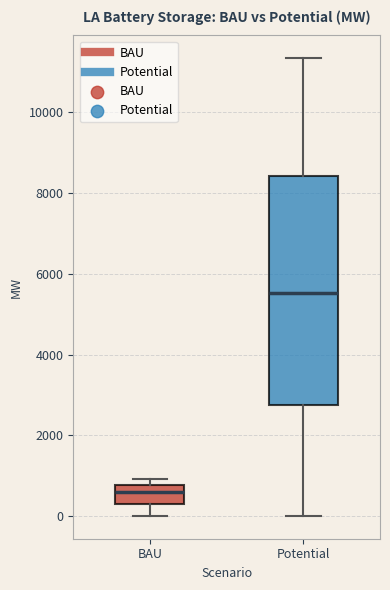

Reading left to right, transcribe this box plot: for each box, give where its median line is, the range the box spans, and where its two whiskers end, as read against the y-axis. The values are not printed on the chart, so give them approximately, as read against the axis.

BAU: median 600, box 200 to 800, whiskers 0 to 1000
Potential: median 5600, box 2800 to 8400, whiskers 0 to 11400